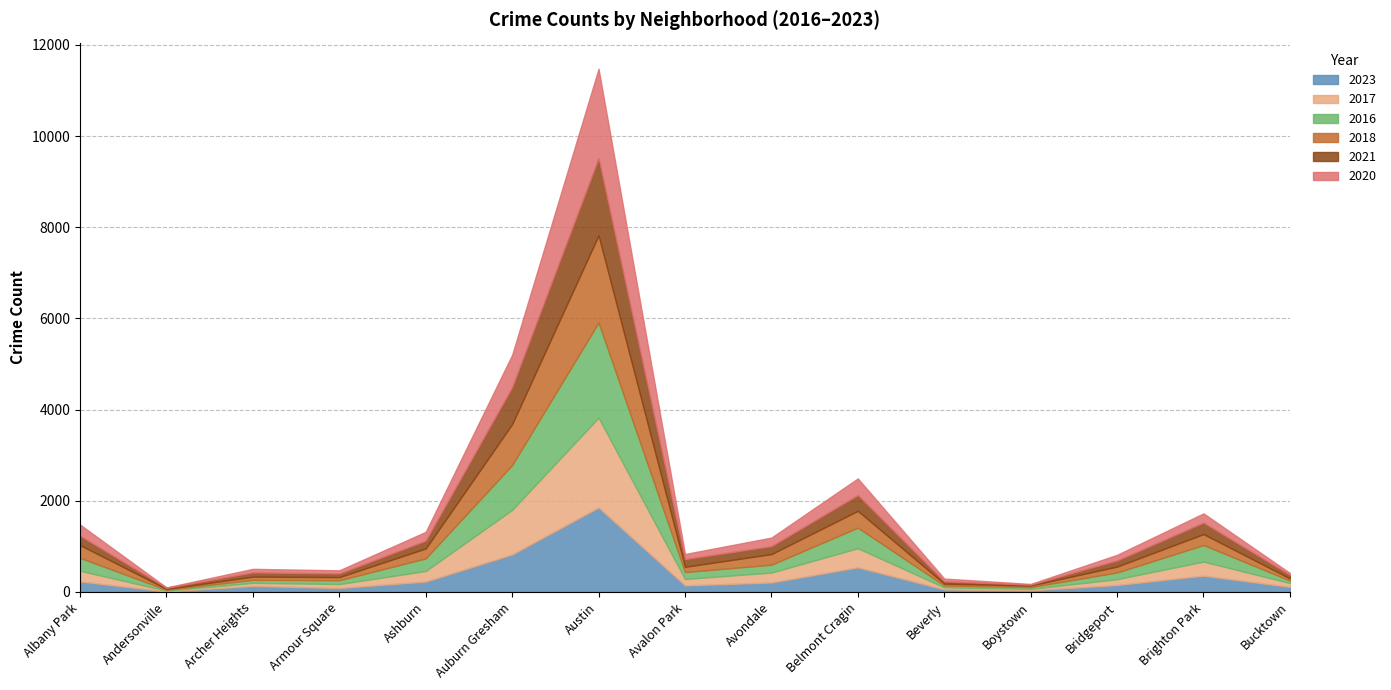

Where do 2021 and 2020 first cross each other?

Albany Park and Andersonville